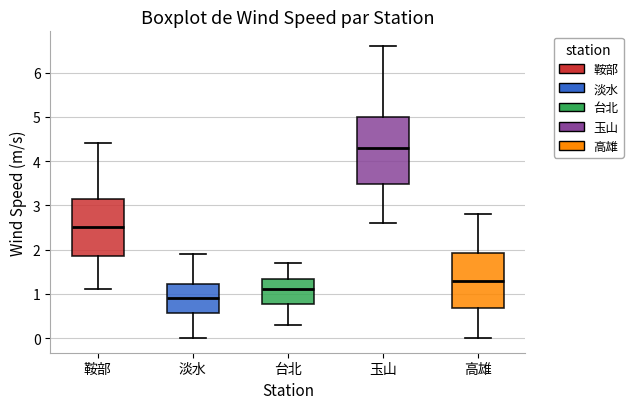

Reading left to right, read every box against the y-axis: the position of its median line, the range the box covers, and the ends of its whiskers. The values are not printed on the chart, so give them approximately, as read against the axis.

鞍部: median 2.5, box 1.9 to 3.2, whiskers 1.1 to 4.4
淡水: median 0.9, box 0.6 to 1.2, whiskers 0.0 to 1.9
台北: median 1.1, box 0.8 to 1.3, whiskers 0.3 to 1.7
玉山: median 4.3, box 3.5 to 5.0, whiskers 2.6 to 6.6
高雄: median 1.3, box 0.7 to 1.9, whiskers 0.0 to 2.8